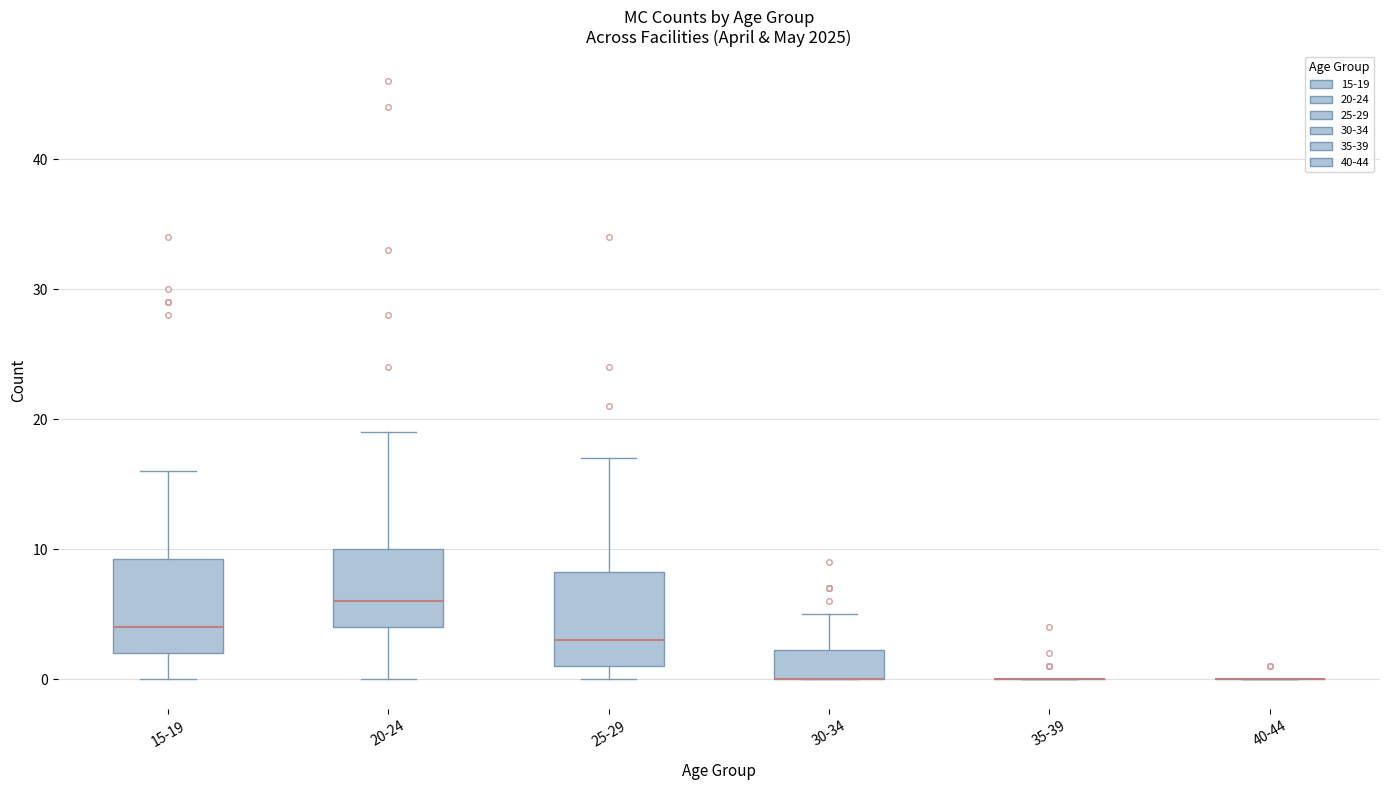

Reading left to right, transcribe this box plot: for each box, give where its median line is, the range the box spans, and where its two whiskers end, as read against the y-axis. The values are not printed on the chart, so give them approximately, as read against the axis.

15-19: median 4, box 2 to 9, whiskers 0 to 16
20-24: median 6, box 4 to 10, whiskers 0 to 19
25-29: median 3, box 1 to 8, whiskers 0 to 17
30-34: median 0 (drawn on the box's lower edge), box 0 to 2, whiskers 0 to 5
35-39: box collapsed to a line at 0, whiskers 0 to 0
40-44: box collapsed to a line at 0, whiskers 0 to 0